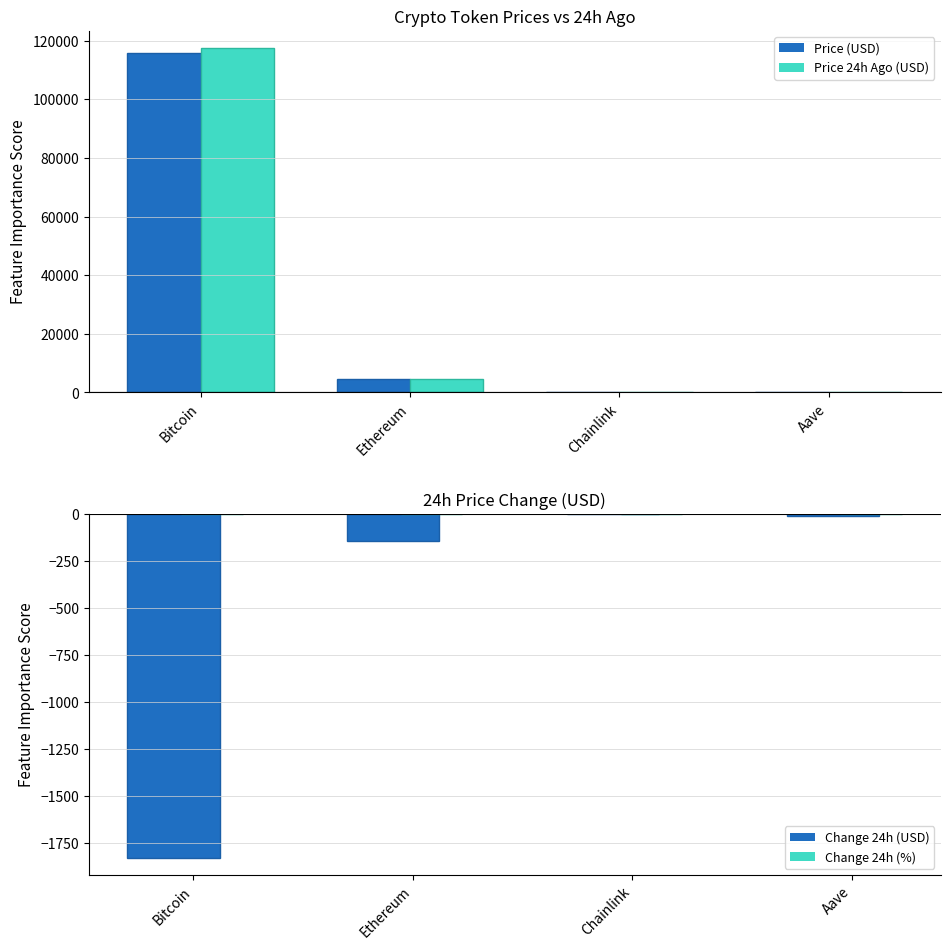

The value of Change 24h (%) at Bitcoin is -0.0. True or false?

False